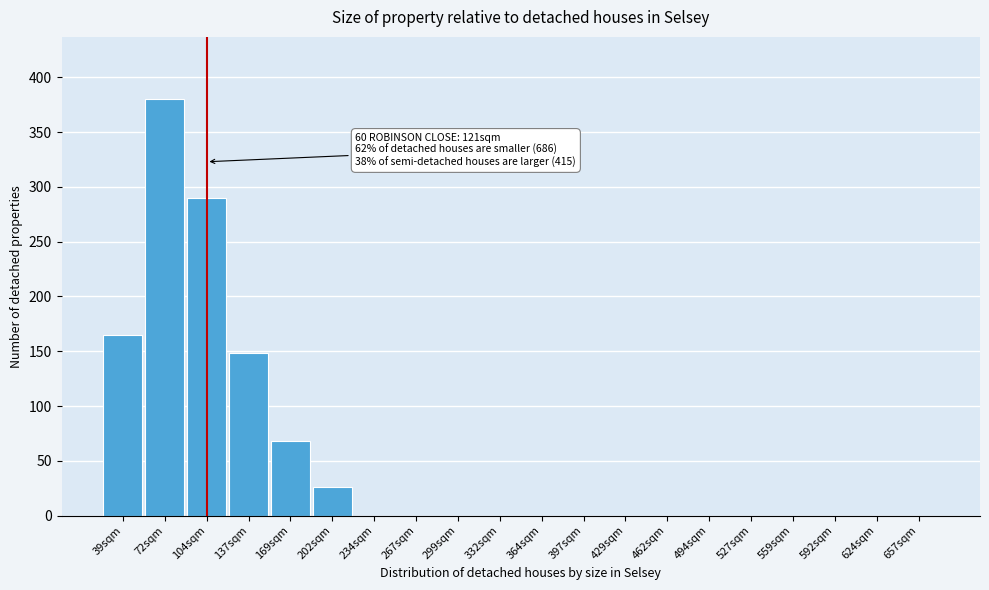

Reading left to right, list all the values displayed in this chart.

39sqm=165	72sqm=380	104sqm=290	137sqm=148	169sqm=68	202sqm=26	234sqm=0	267sqm=0	299sqm=0	332sqm=0	364sqm=0	397sqm=0	429sqm=0	462sqm=0	494sqm=0	527sqm=0	559sqm=0	592sqm=0	624sqm=0	657sqm=0